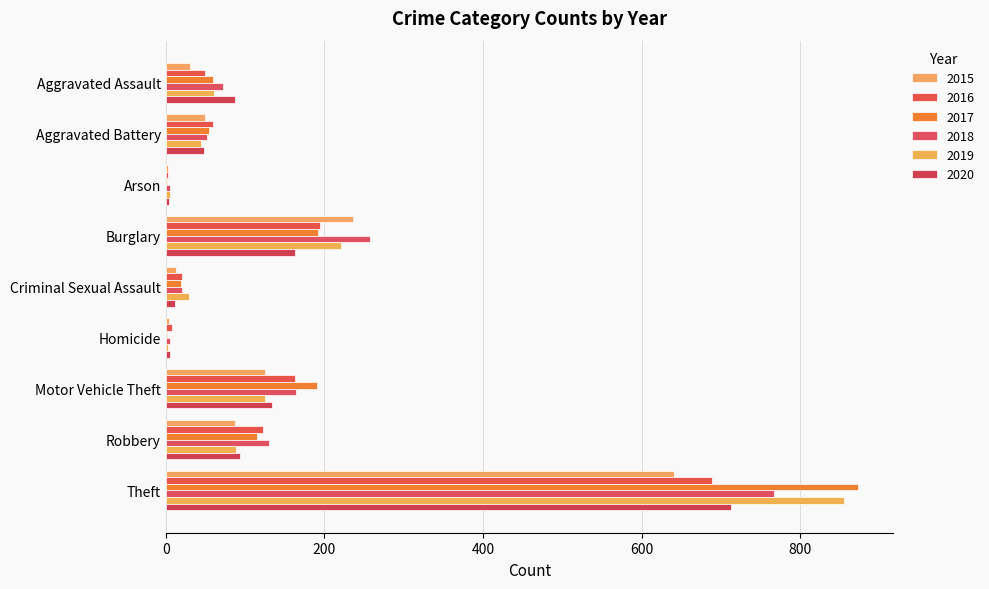

How many distinct data groups are displayed?

6